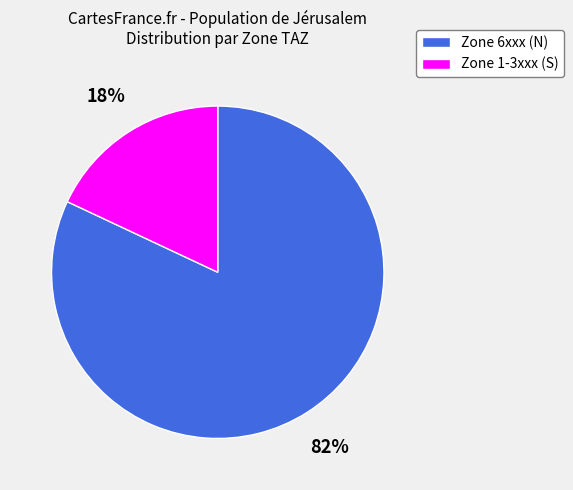

Count the number of slices in the pie.

2